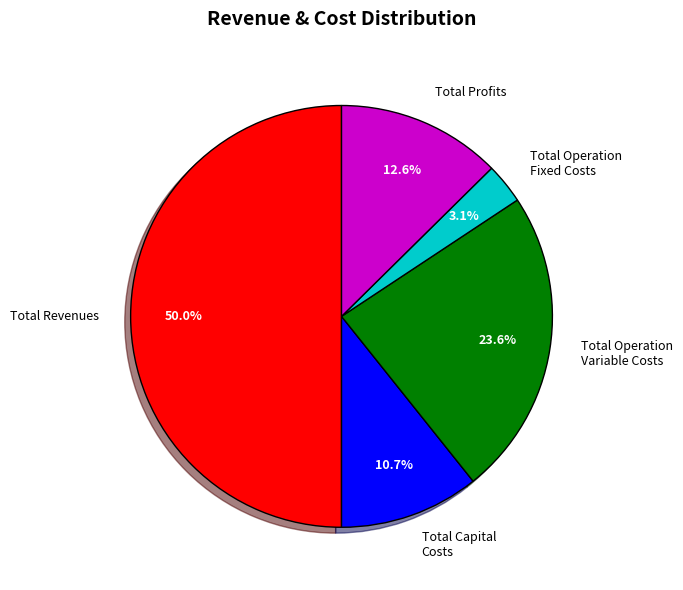

Approximately how many times larger is the value at Total Operation Variable Costs compared to Total Profits?

1.9